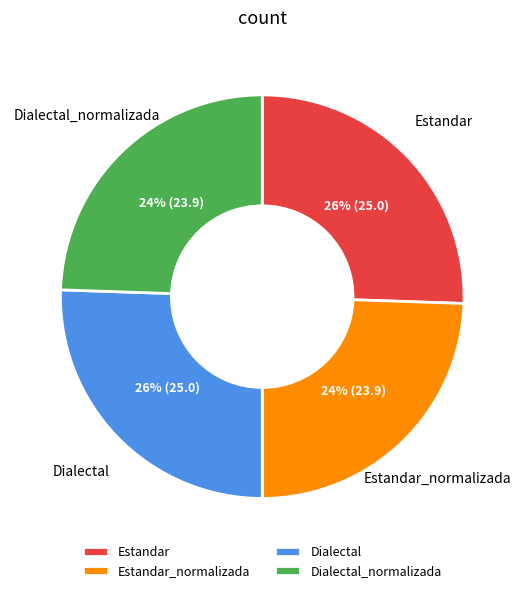

Count the number of slices in the pie.

4